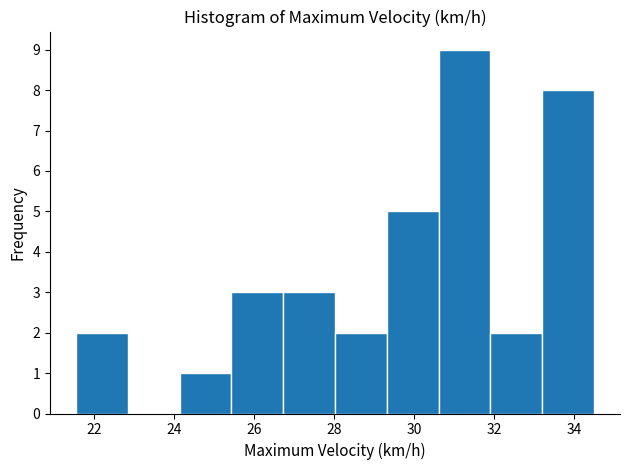

Reading left to right, list every bar in this chart as the range it spans on the x-axis followed by its height. Neither the bar edges nor the heights are printed on the chart, so give them approximately, as read against the axes.

21.6 to 22.8: 2
22.8 to 24.2: 0
24.2 to 25.4: 1
25.4 to 26.8: 3
26.8 to 28.0: 3
28.0 to 29.4: 2
29.4 to 30.6: 5
30.6 to 32.0: 9
32.0 to 33.2: 2
33.2 to 34.4: 8